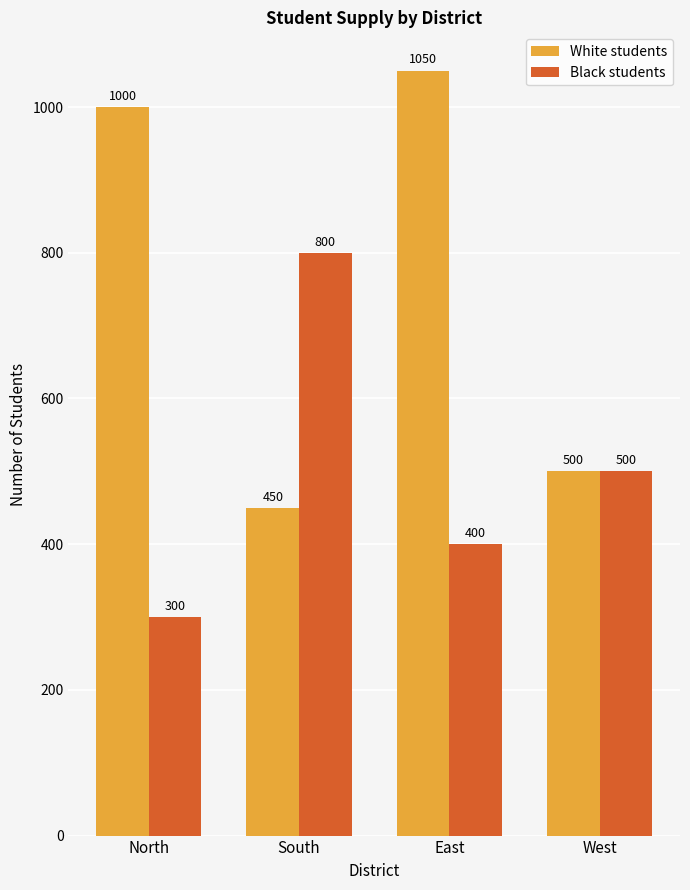

Reading left to right, transcribe all the data shown in this chart.

White students: 1000	450	1050	500
Black students: 300	800	400	500